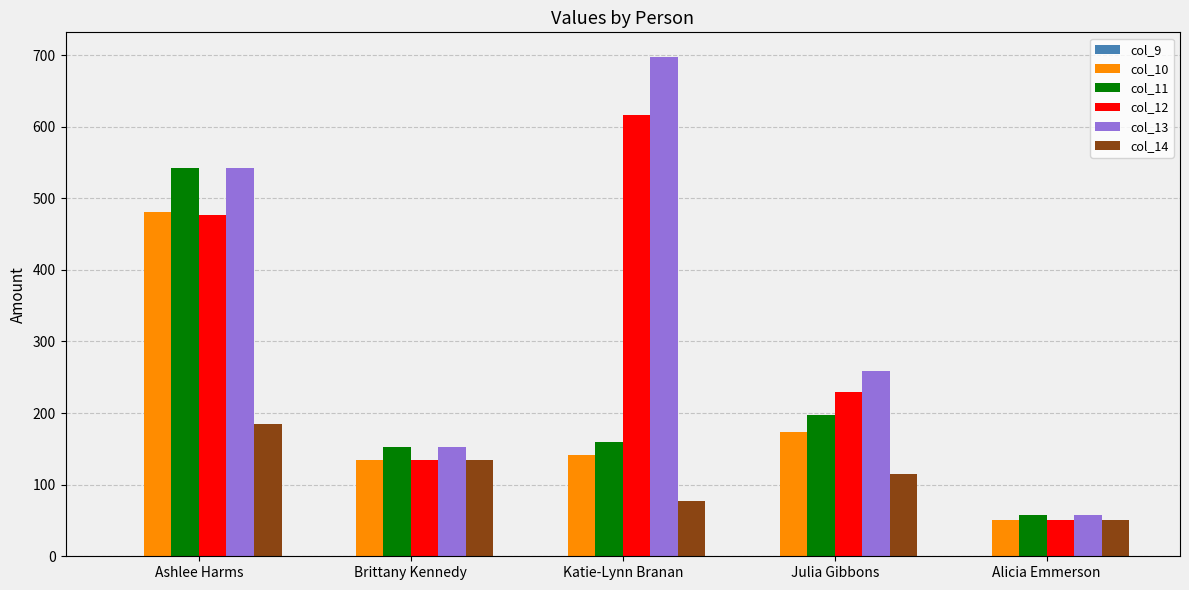

What is the sum of the col_12 values at Alicia Emmerson and Katie-Lynn Branan?

667.4